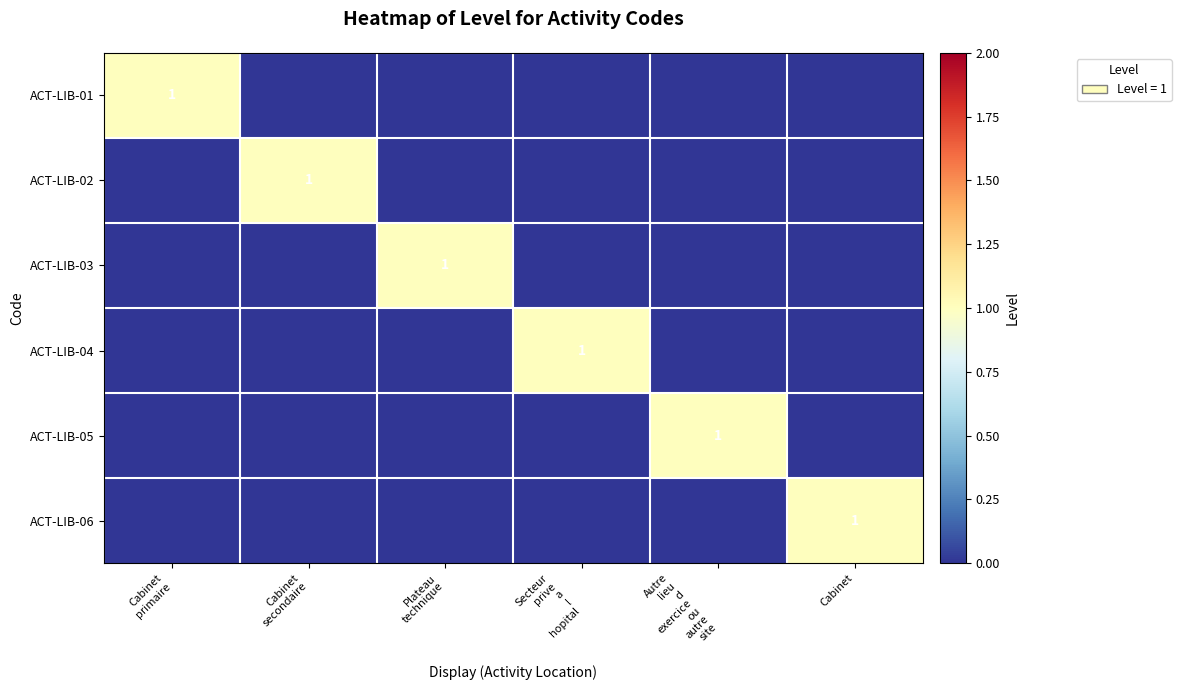

The ACT-LIB-05 series shows -1 at Cabinet primaire. True or false?

False